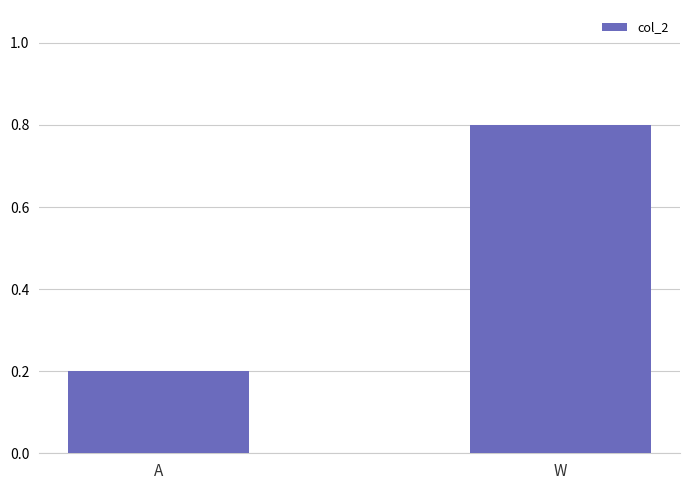

List the labels in order of value, smallest first.

A, W